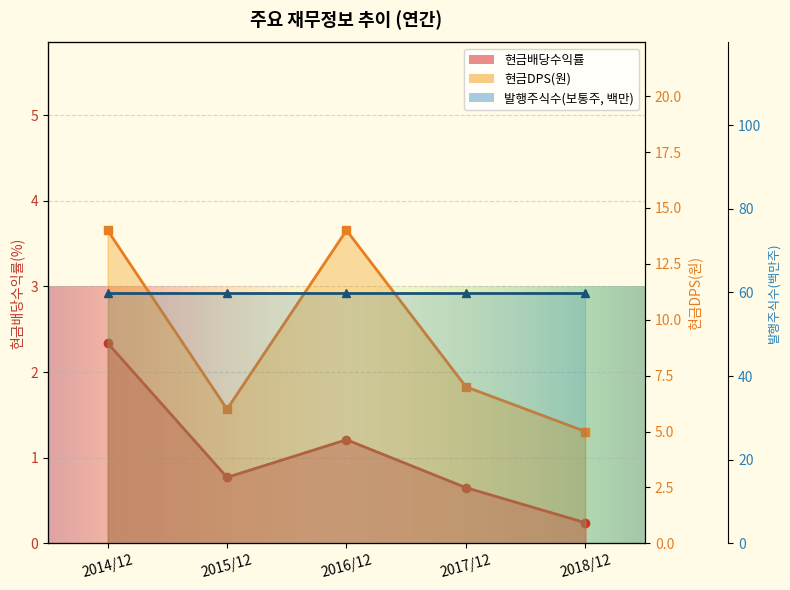

What is the highest value of the 현금DPS(원) series?

14.0